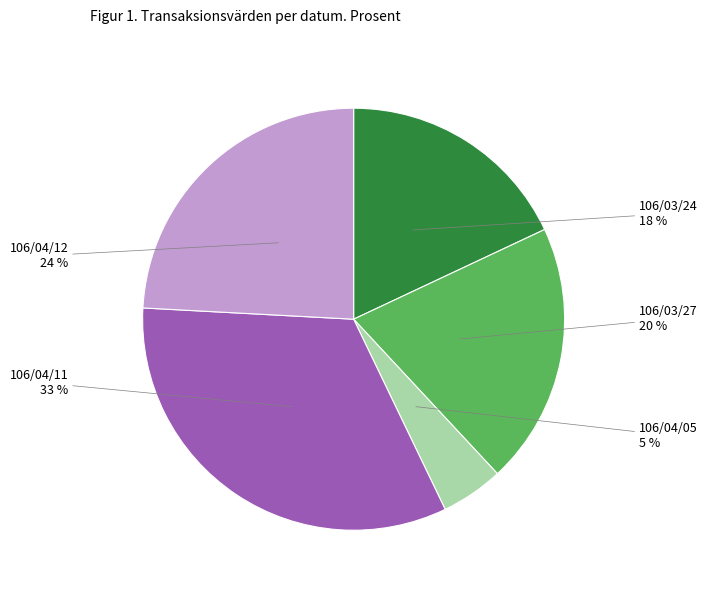

Which has a higher value, 106/04/11 or 106/04/12?

106/04/11